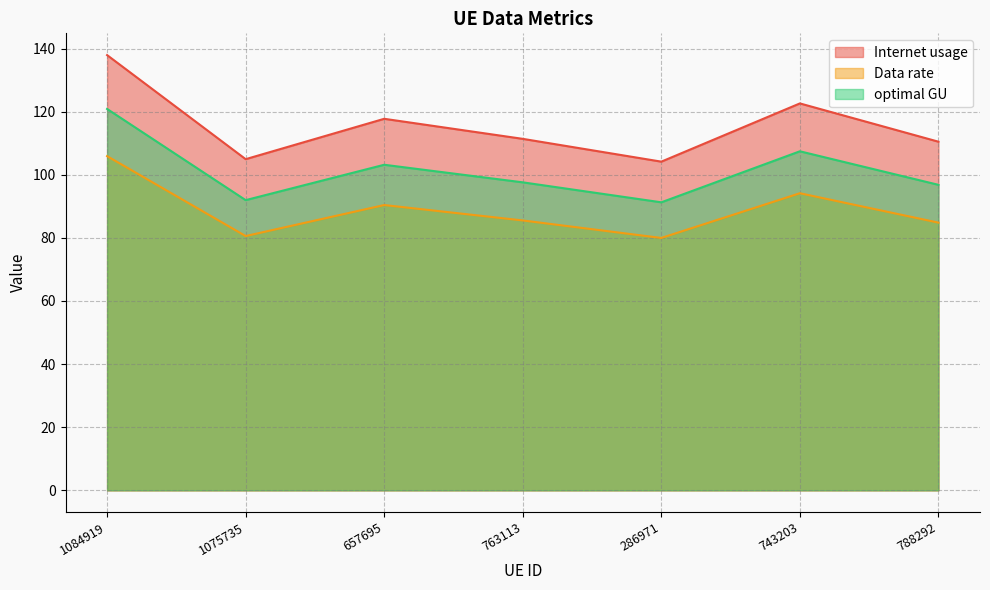

Reading left to right, what are all the values shown in this chart?

Internet usage: 137.9	104.9	117.7	111.4	104.2	122.6	110.5
Data rate: 105.9	80.6	90.4	85.5	80.0	94.1	84.8
optimal GU: 120.9	92.0	103.2	97.6	91.3	107.4	96.8